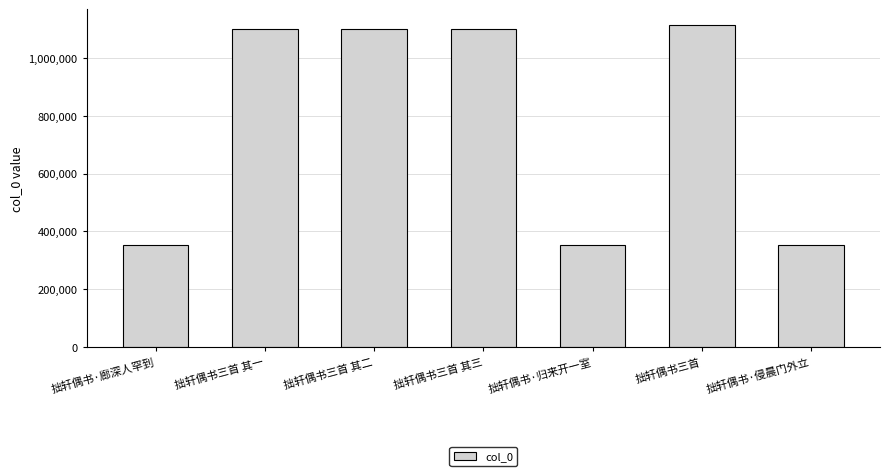

The chart shows a value of 352333 at 拙轩偶书·归来开一室. True or false?

True